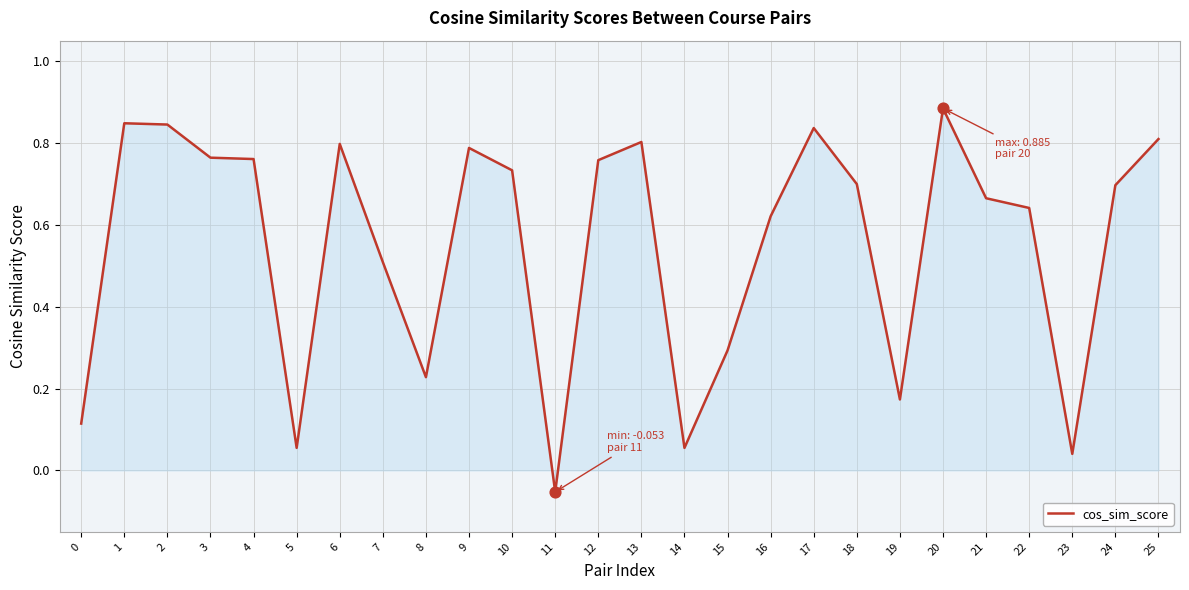

What is the change in value from 9 to 15?

-0.5